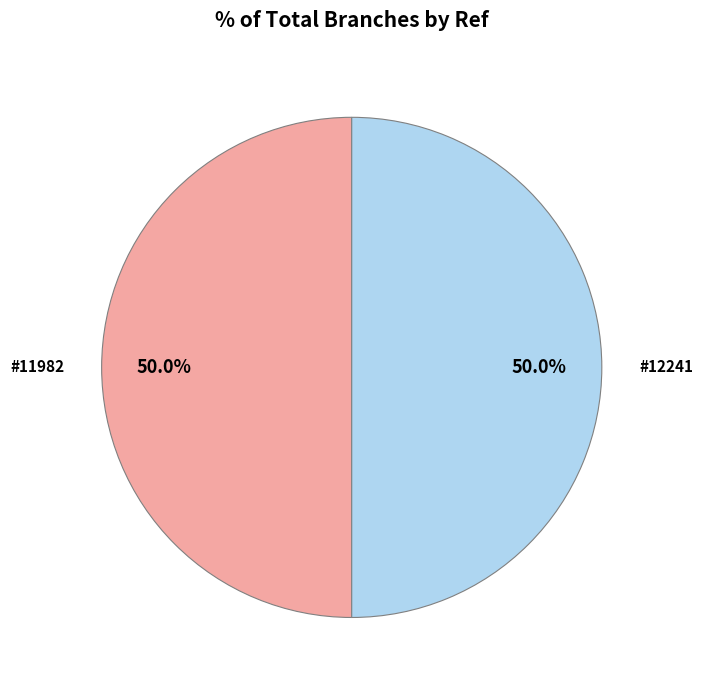

How many segments does this pie chart have?

2